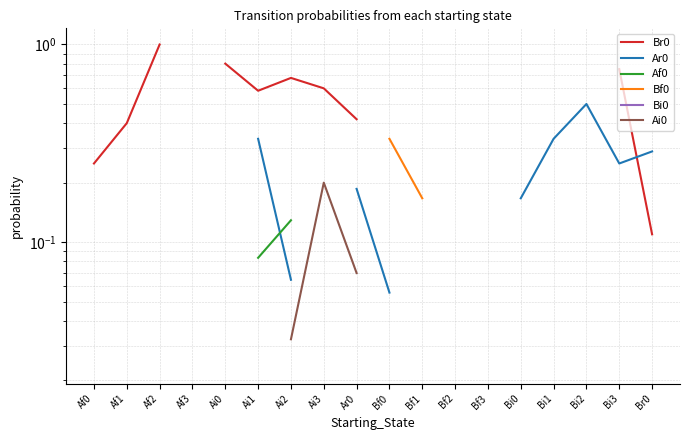

True or false: Ai0 and Br0 intersect in this chart.

False